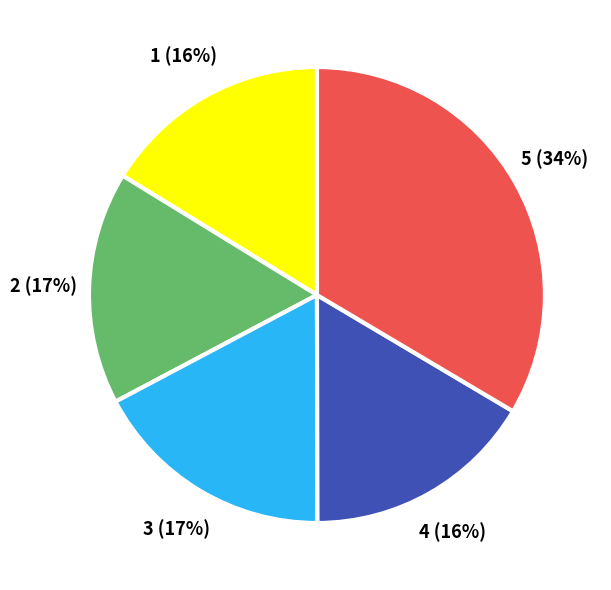

To the nearest percent, what is the average slice percentage?

20%